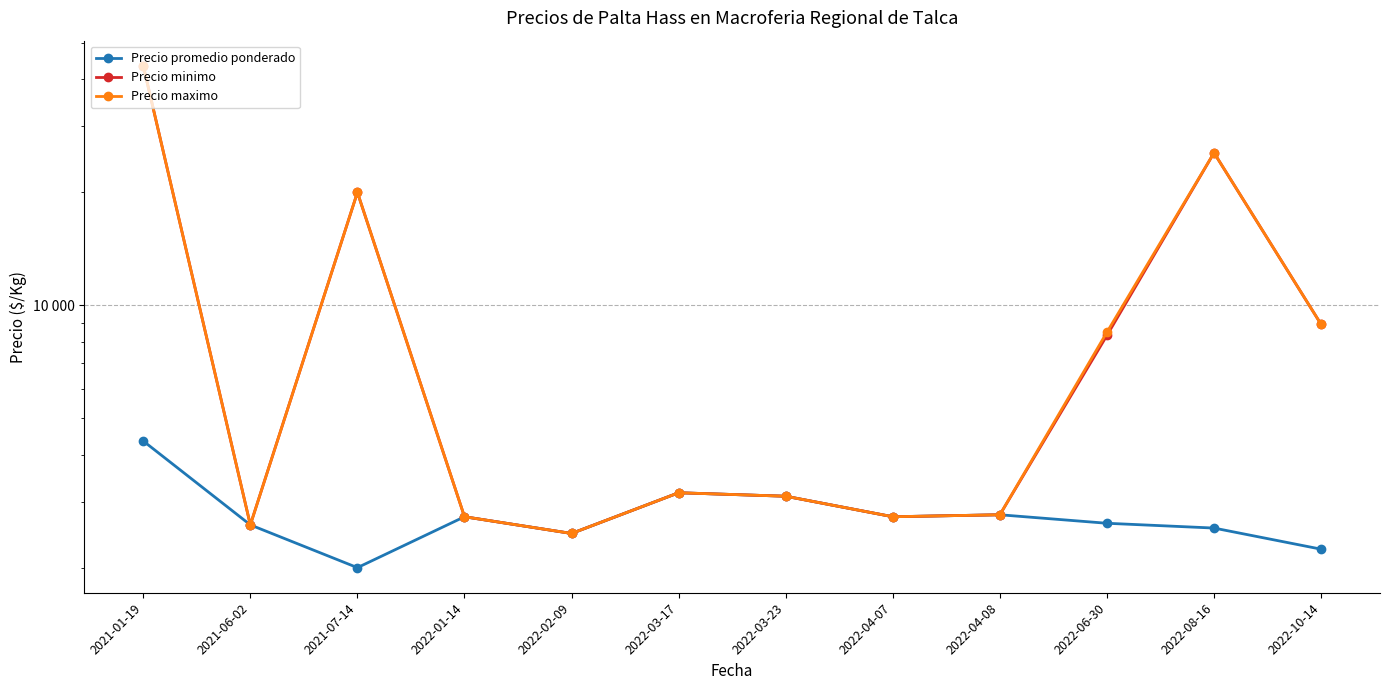

What is the label of the 7th point from the right?

2022-03-17